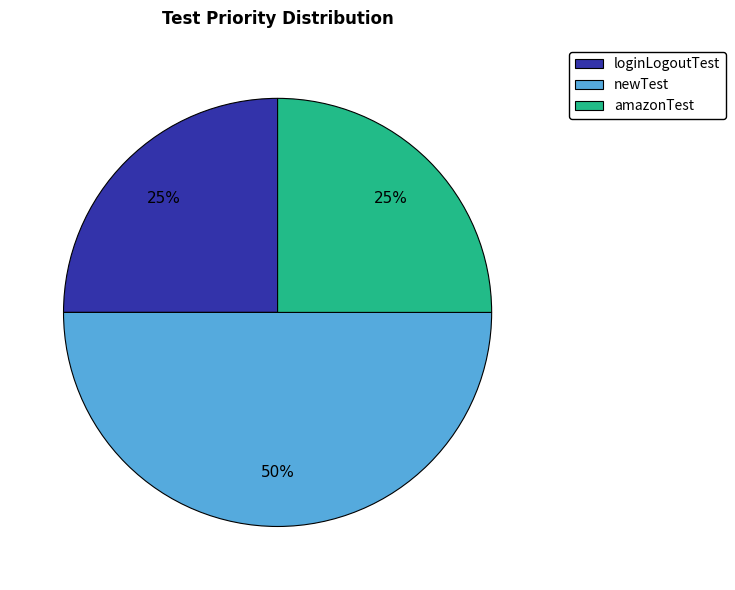

The loginLogoutTest slice represents 35% of the pie. True or false?

False